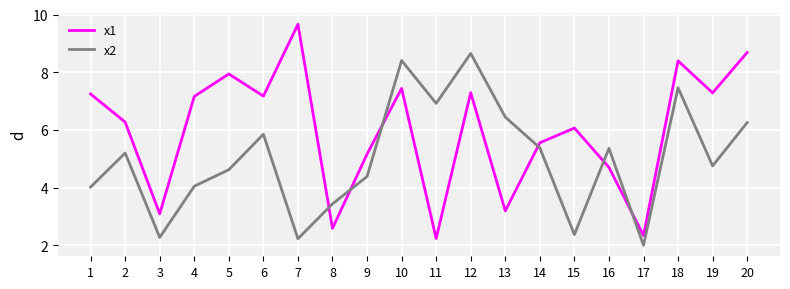

The x2 series shows 4.8 at 19. True or false?

True